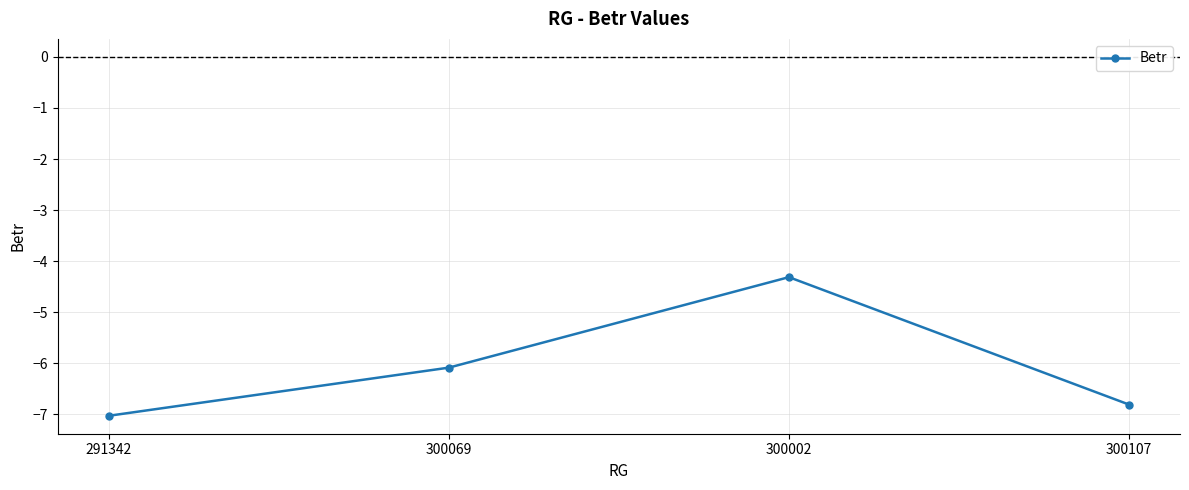

Reading right to left, list all the values displayed in this chart.

-6.8	-4.3	-6.1	-7.0